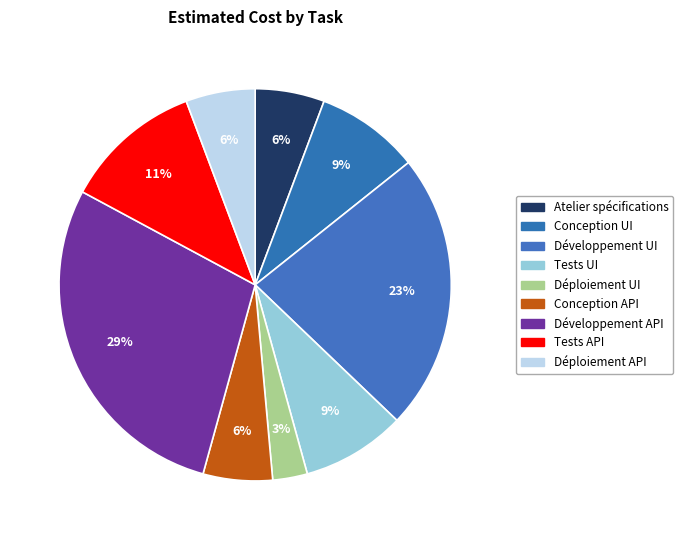

What percentage is NOT represented by Tests API?

88.6%